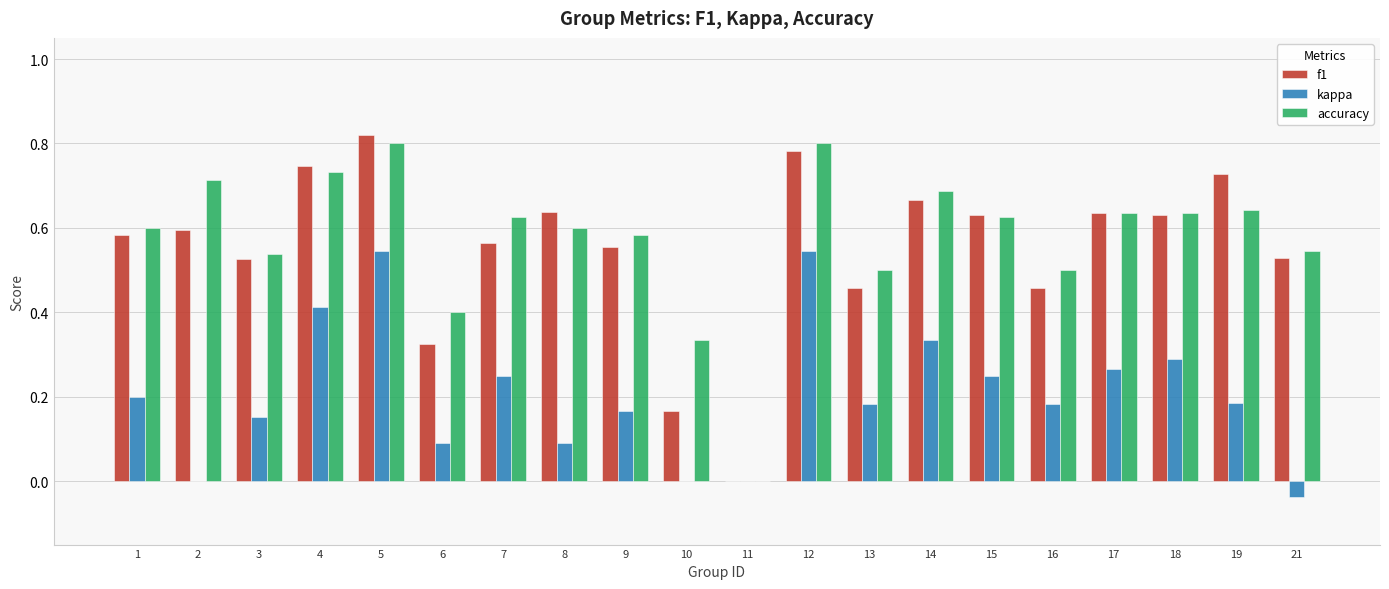

Which series has the largest total across all categories?

accuracy